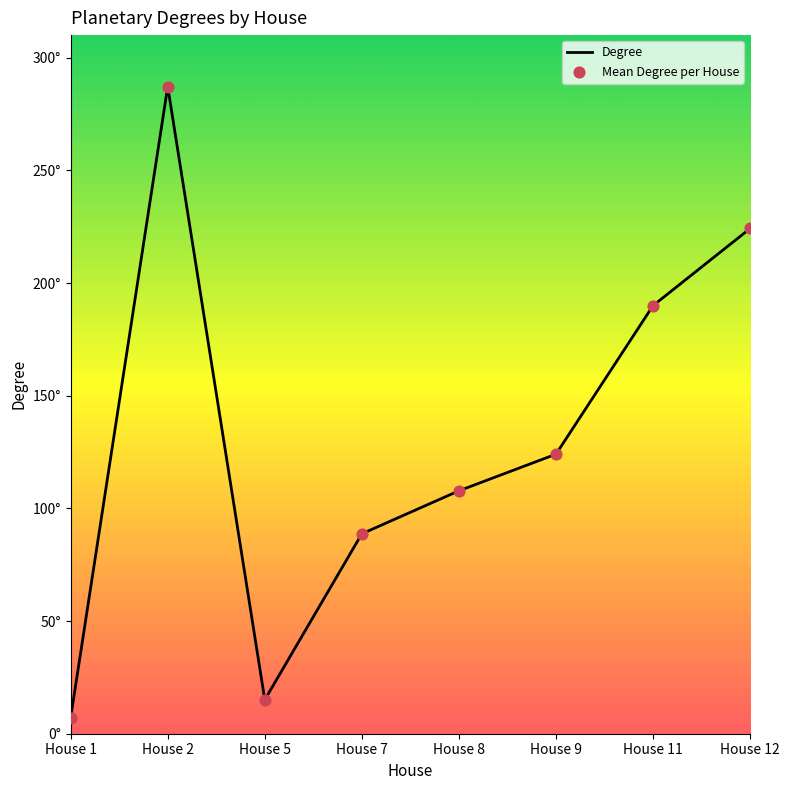

Does the chart have visible grid lines?

No